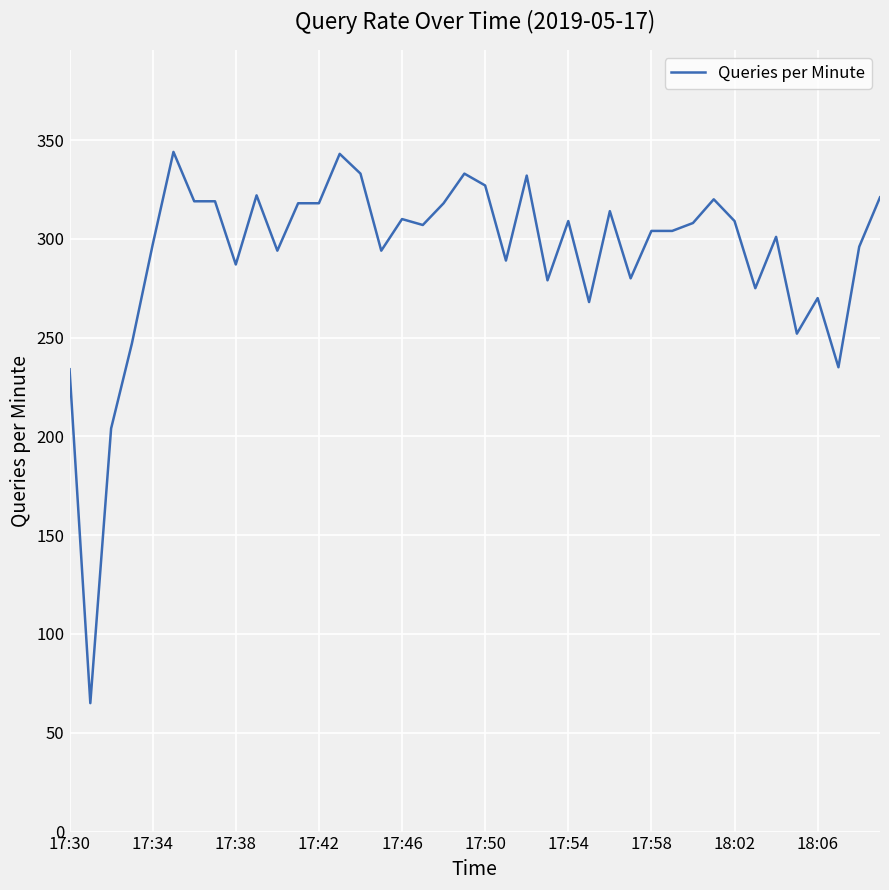

What is the greatest value displayed?

344